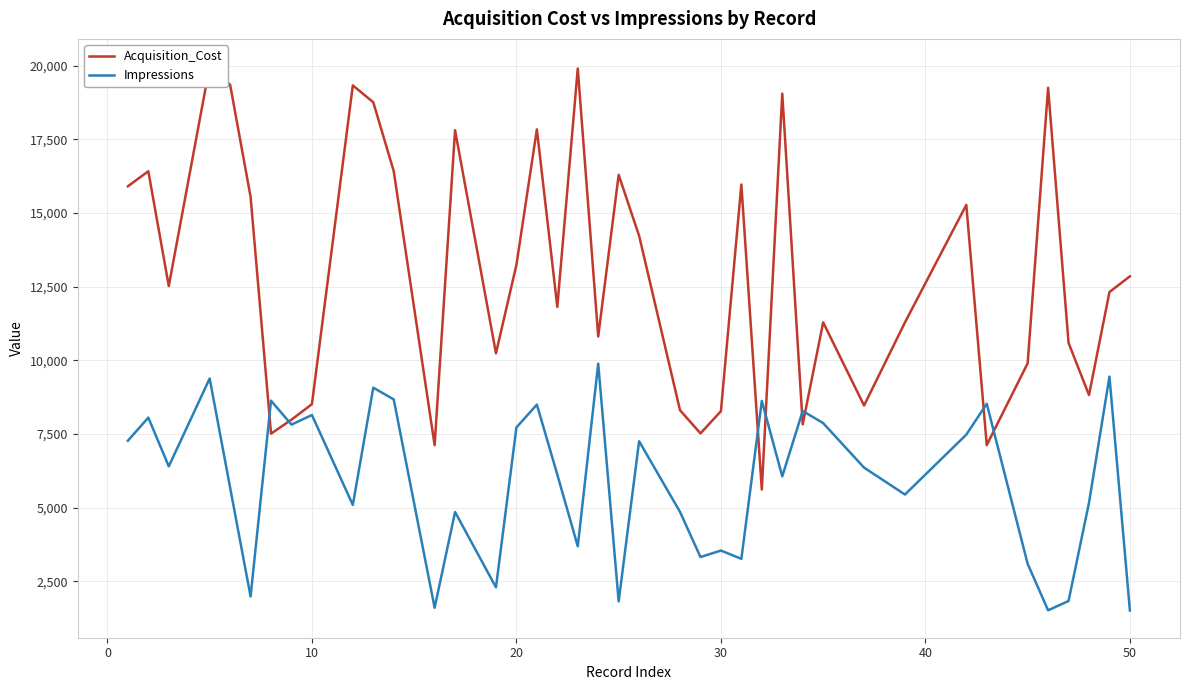

What is the lowest value of the Impressions series?

1508